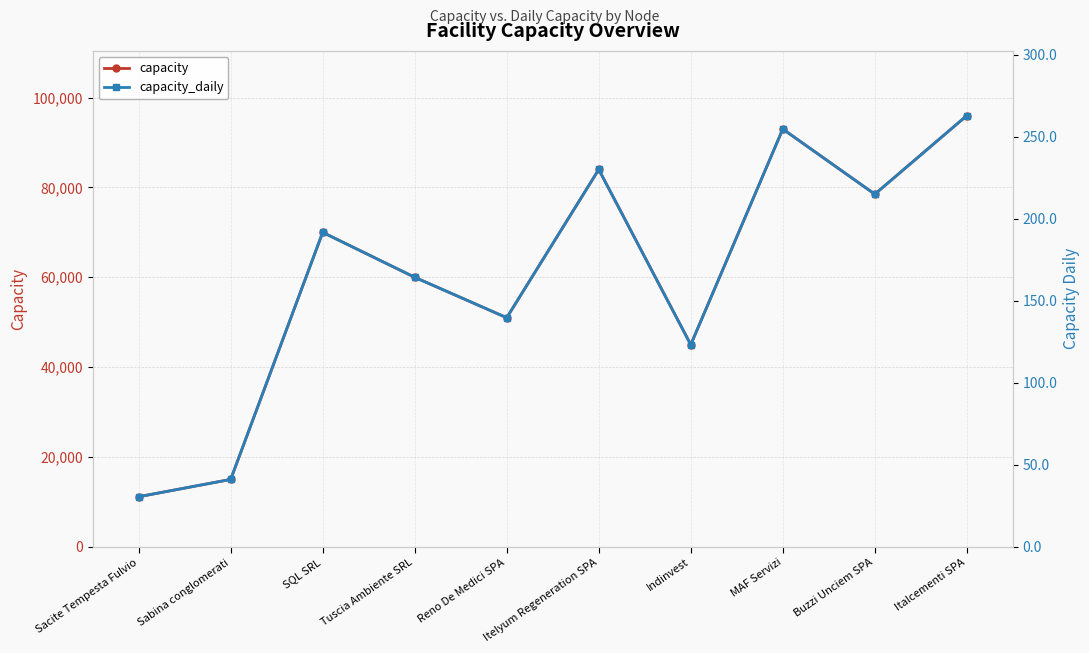

True or false: capacity_daily has a value of 313.9 at SQL SRL.

False